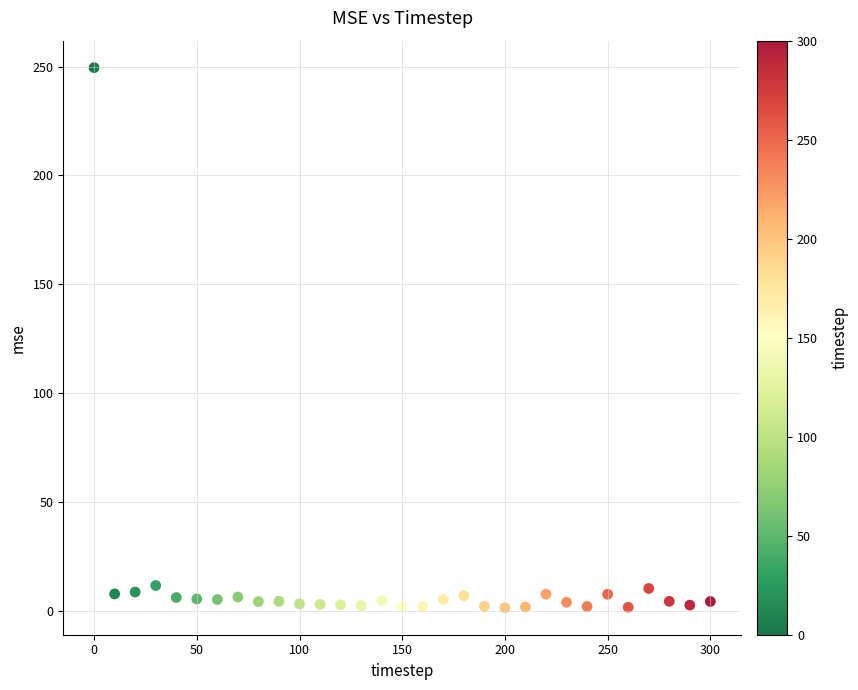

What is the range of X values (max minus min)?

300.0